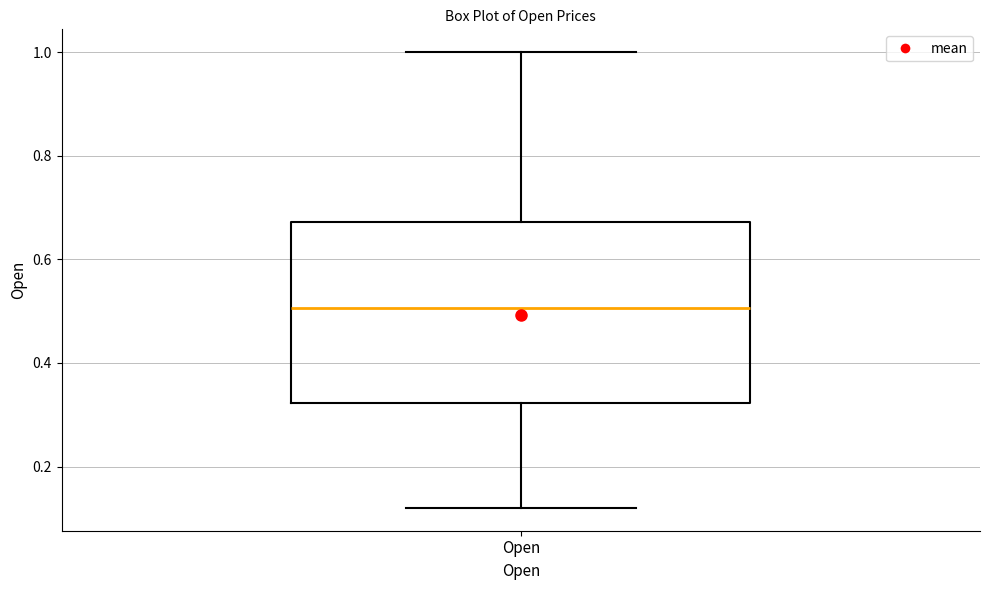

Where is the upper edge of the box for Open on the y-axis? The values are not printed on the chart, so give them approximately, as read against the axis.

0.68